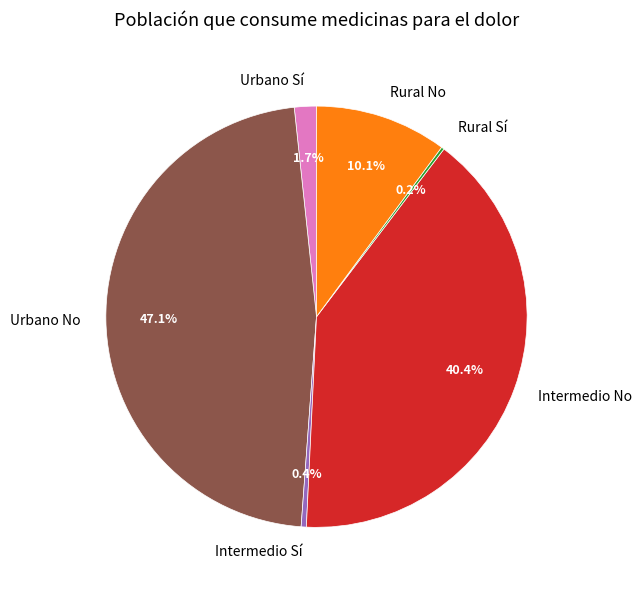

Which category has the biggest portion of the pie?

Urbano No